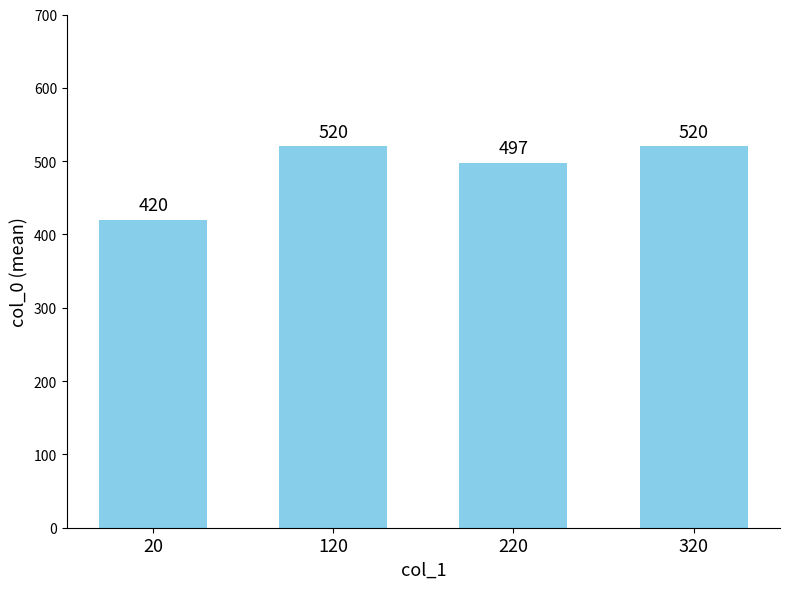

Approximately how many times larger is the value at 120 compared to 320?

1.0